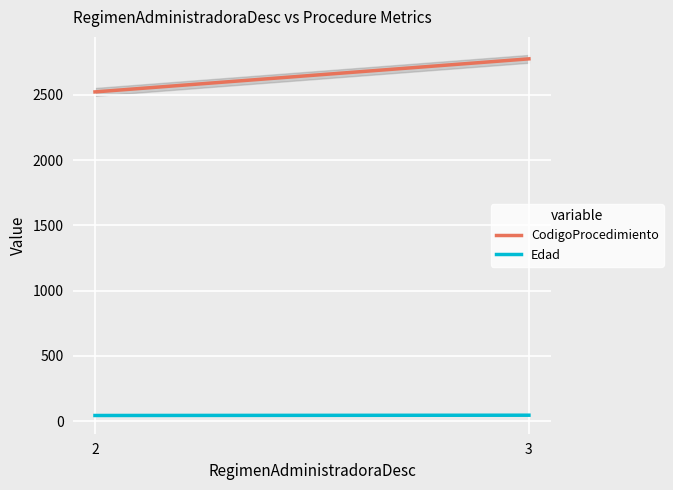

Is this an area chart (filled region under the line)?

No